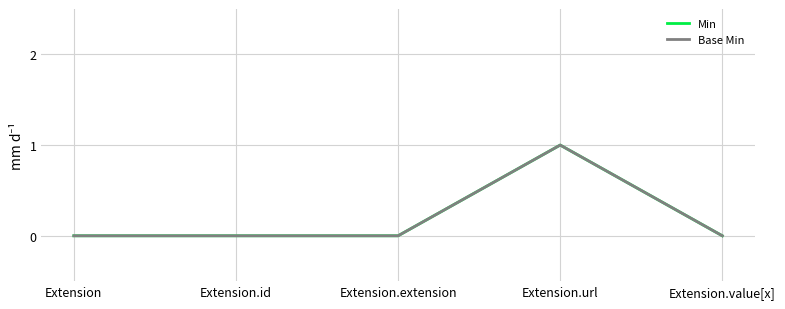

True or false: Min has more than 1 points higher than both neighbors.

False